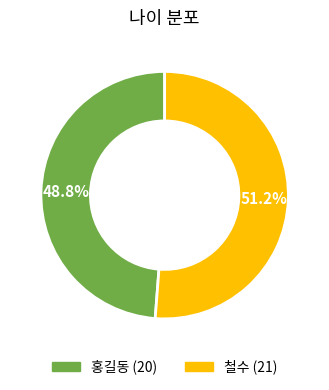

Which has a higher value, 철수 or 홍길동?

철수